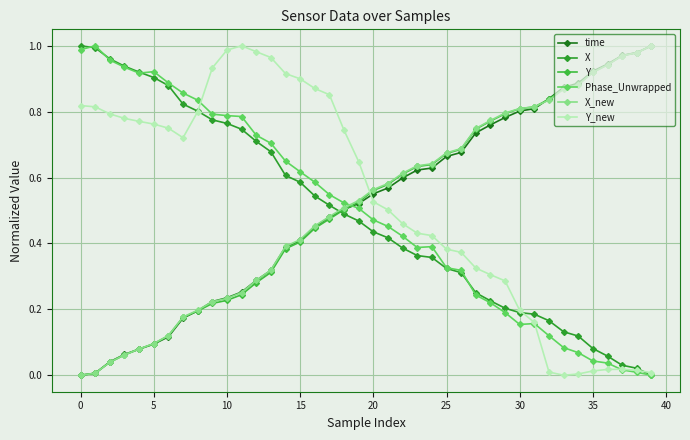

Is this an area chart (filled region under the line)?

No